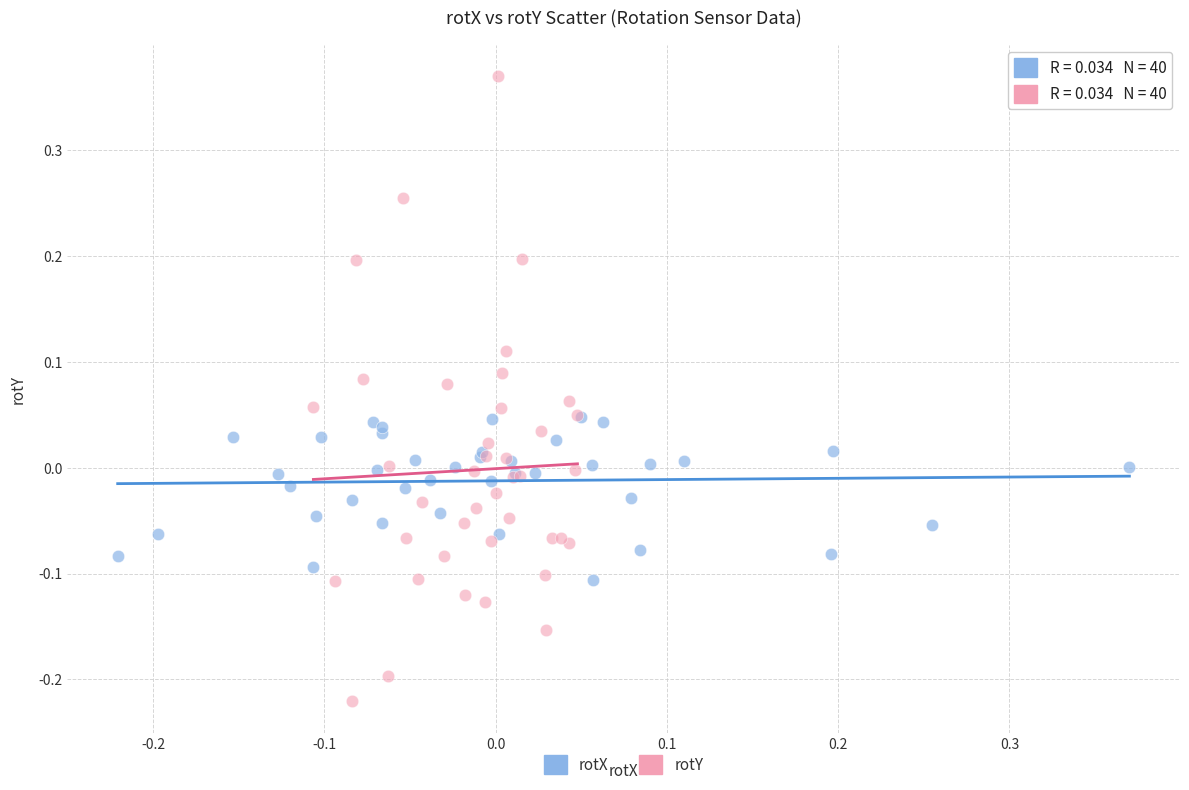

Which series contains the highest Y value?

rotY